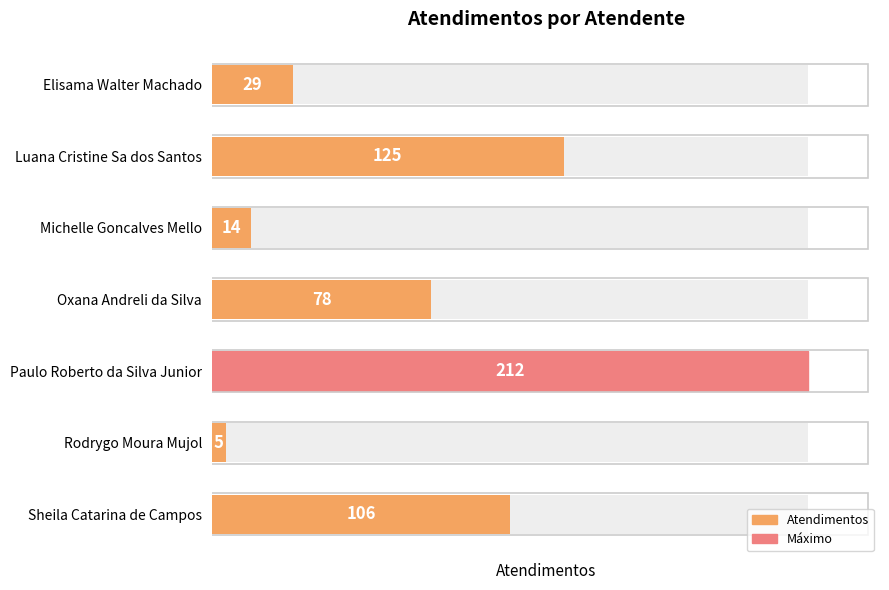

Does the chart contain stacked bars?

No